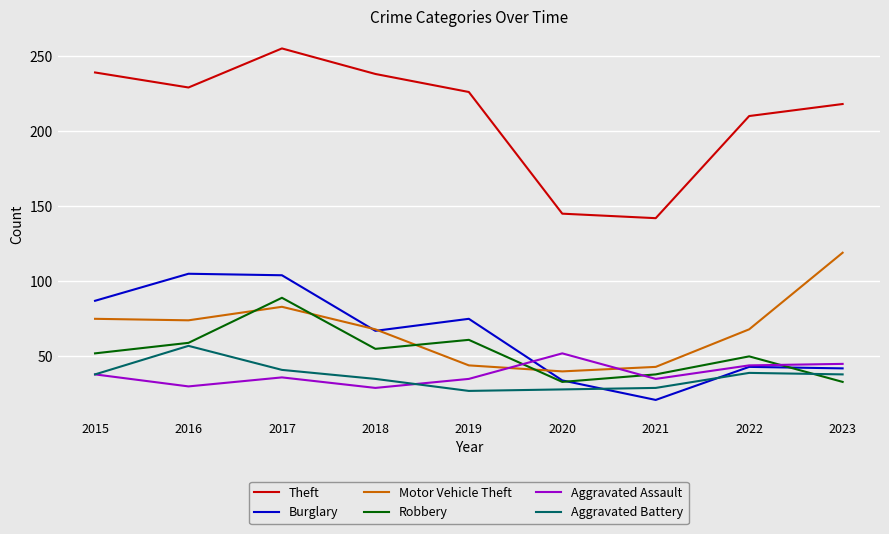

Is this an area chart (filled region under the line)?

No